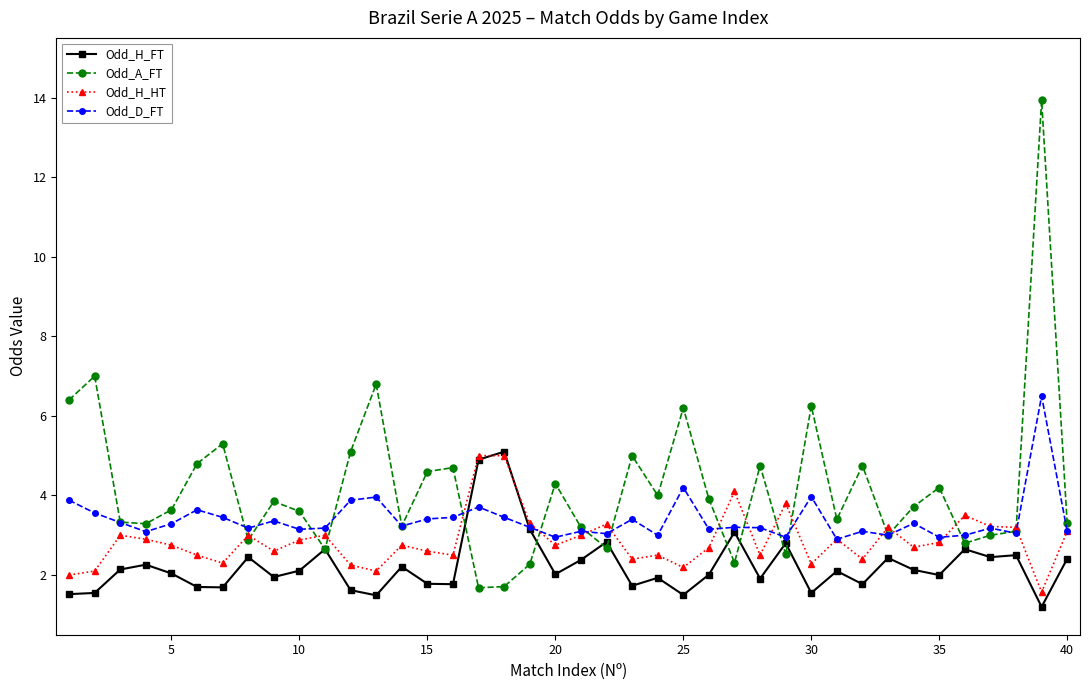

List the series in order of their overall mean, highest first.

Odd_A_FT, Odd_D_FT, Odd_H_HT, Odd_H_FT